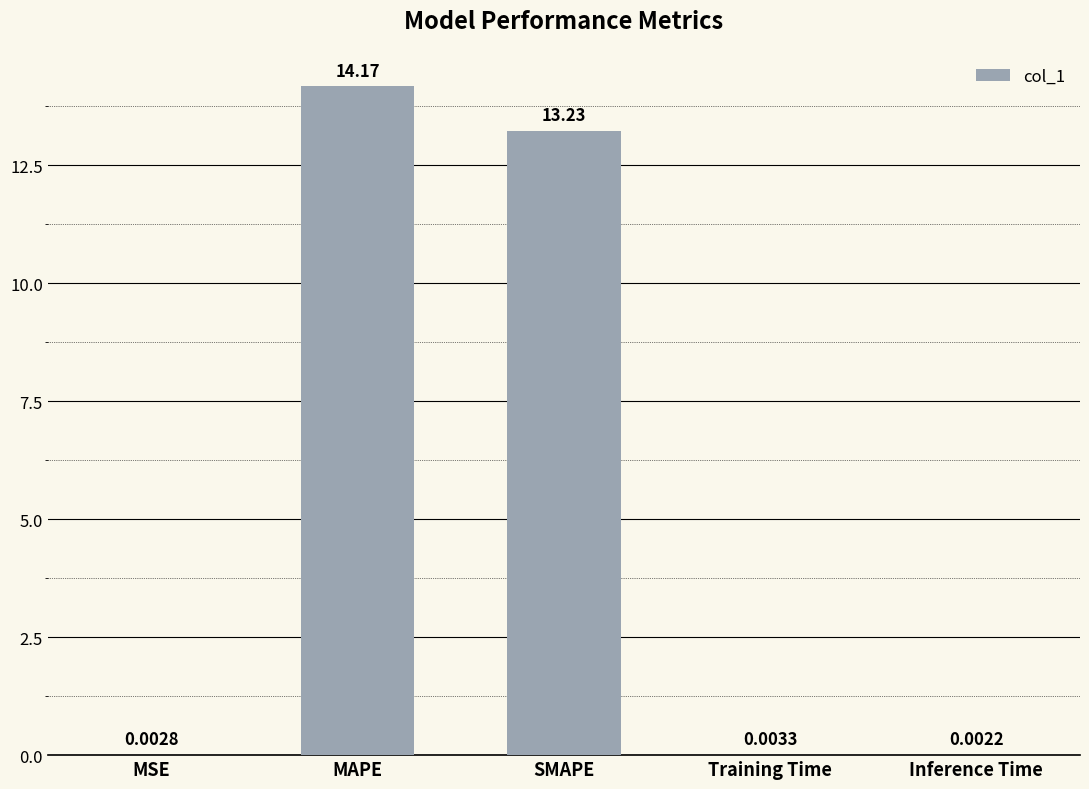

Count the number of categories in the chart.

5